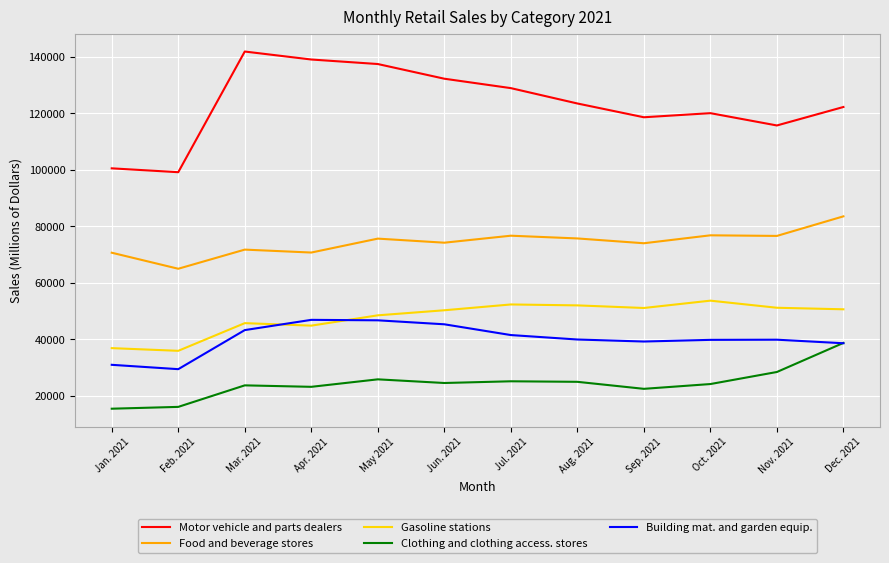

The value of Clothing and clothing access. stores at Feb. 2021 is 6728. True or false?

False